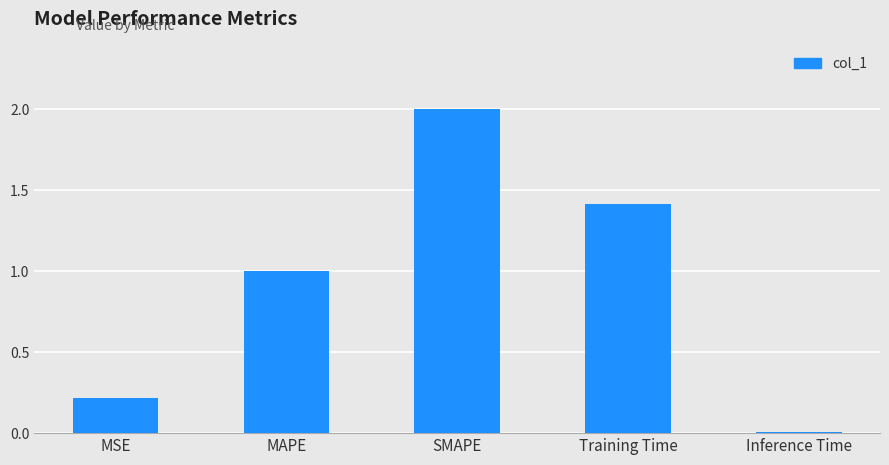

What position from the left is MSE?

1